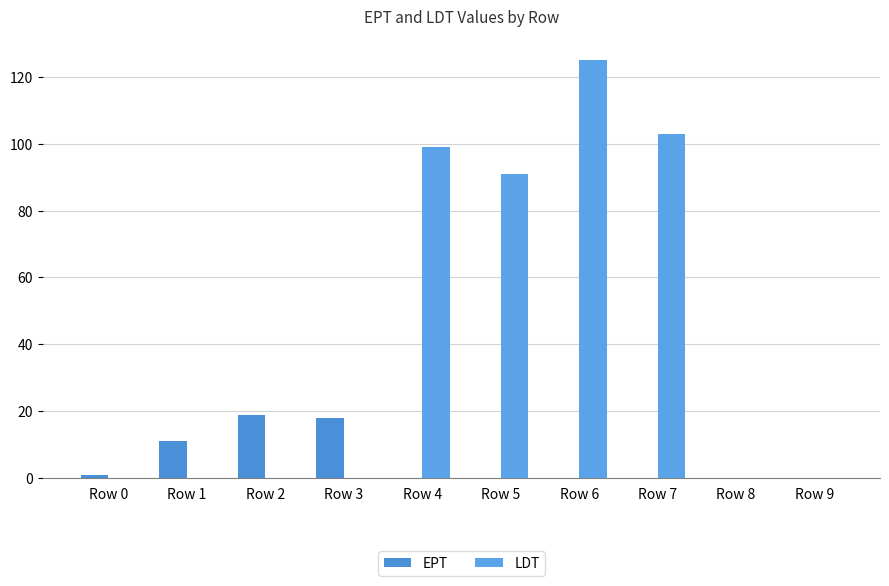

What is the sum of all EPT values?

49